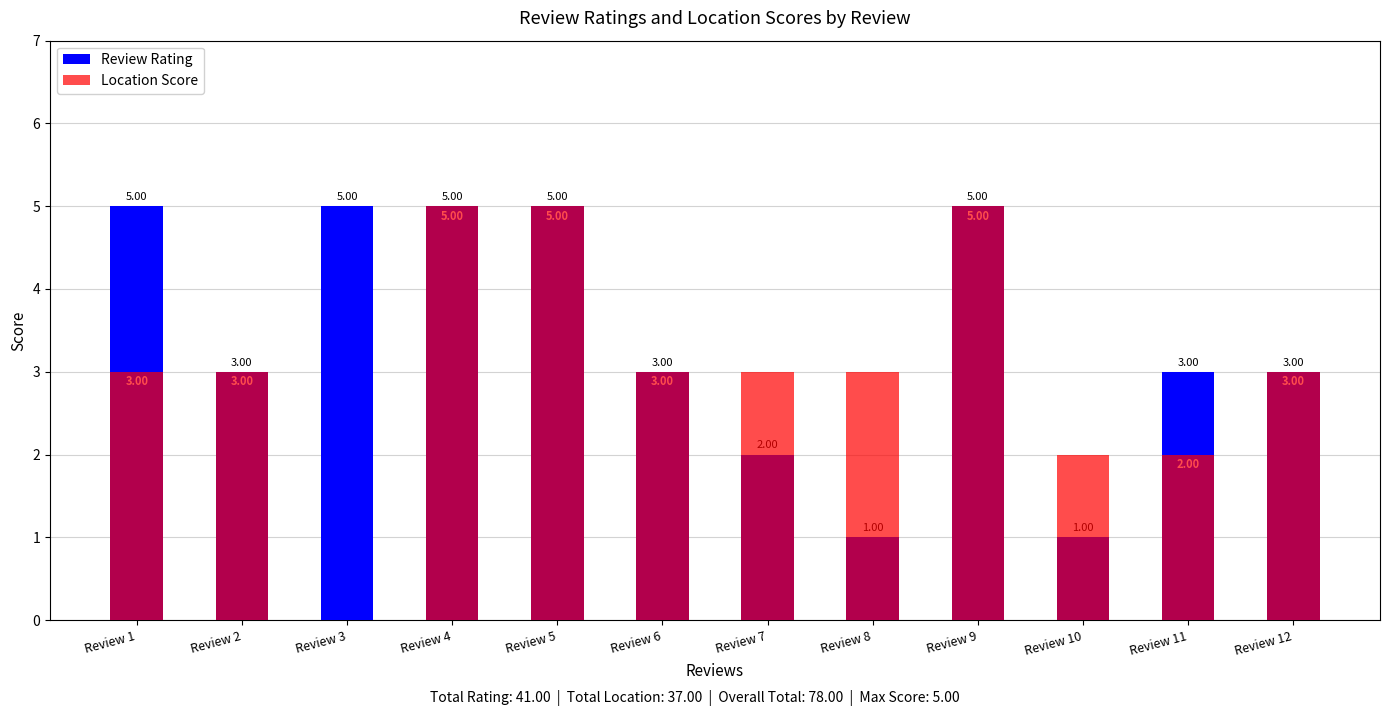

Is it true that Location Score equals 7 at Review 9?

False